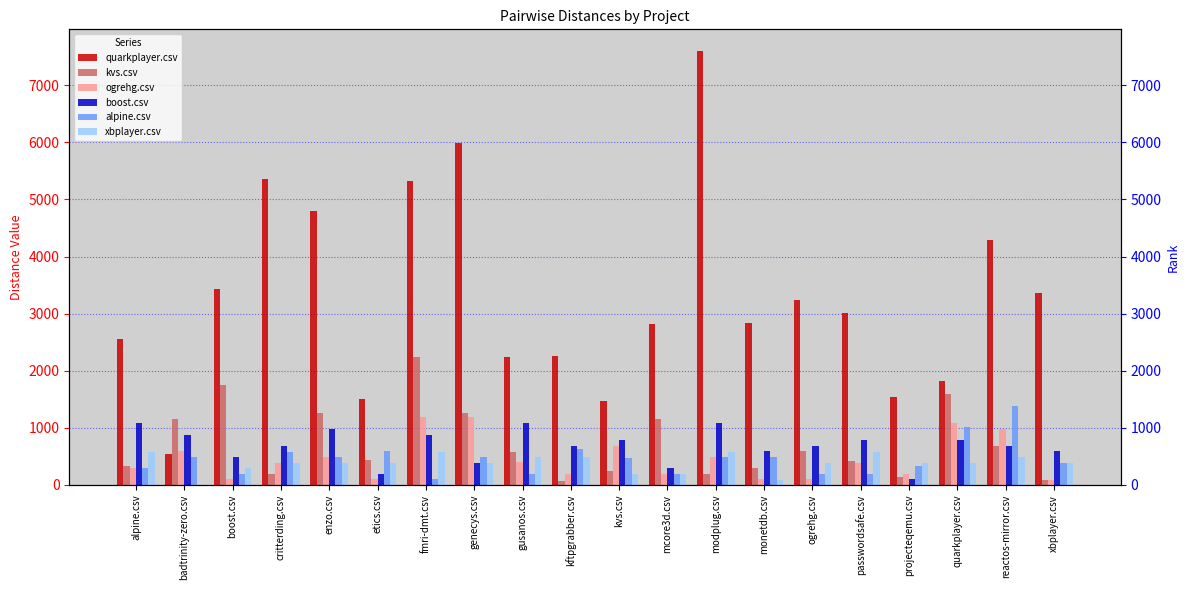

Is the value of quarkplayer.csv at gusanos.csv greater than the value of xbplayer.csv at mcore3d.csv?

Yes